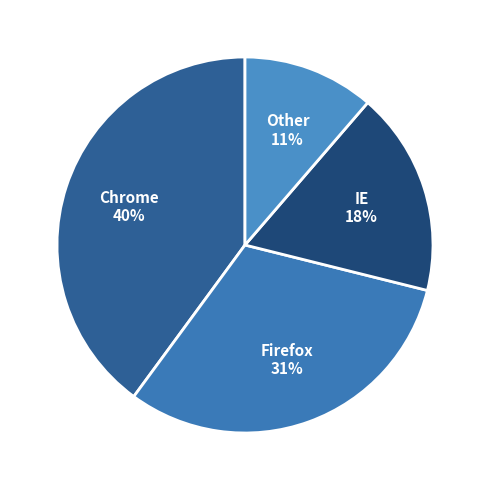

How many segments does this pie chart have?

4